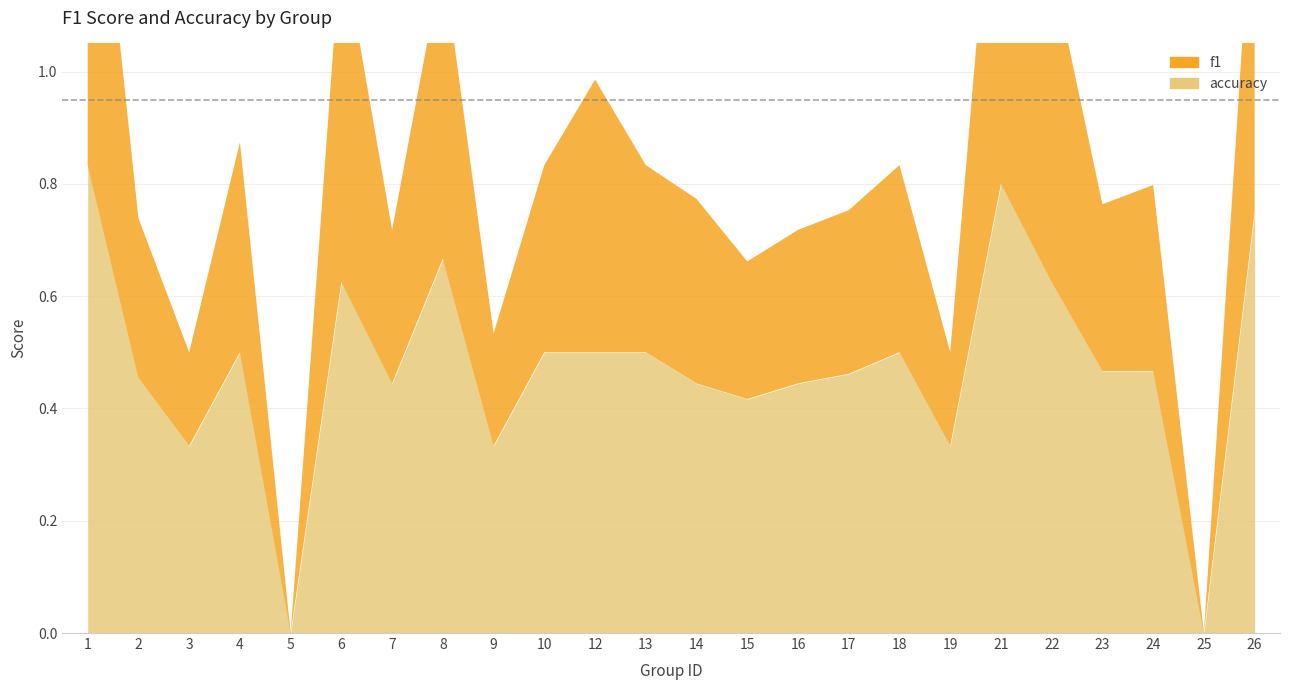

Between 3 and 25, which is larger?

3